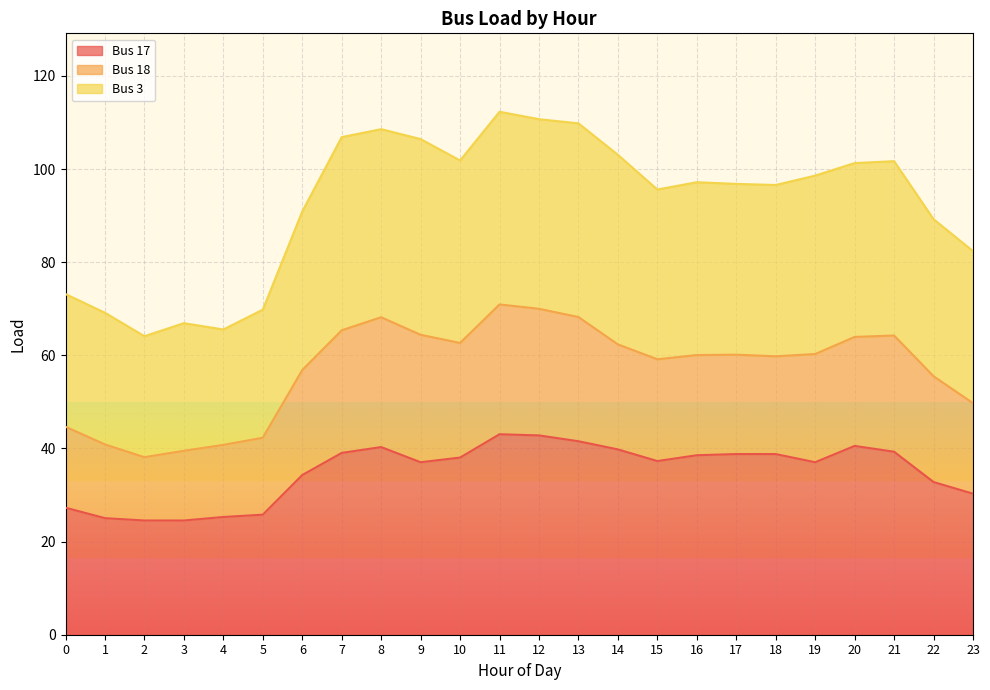

Which series changed the most between 12 and 22?

Bus 3